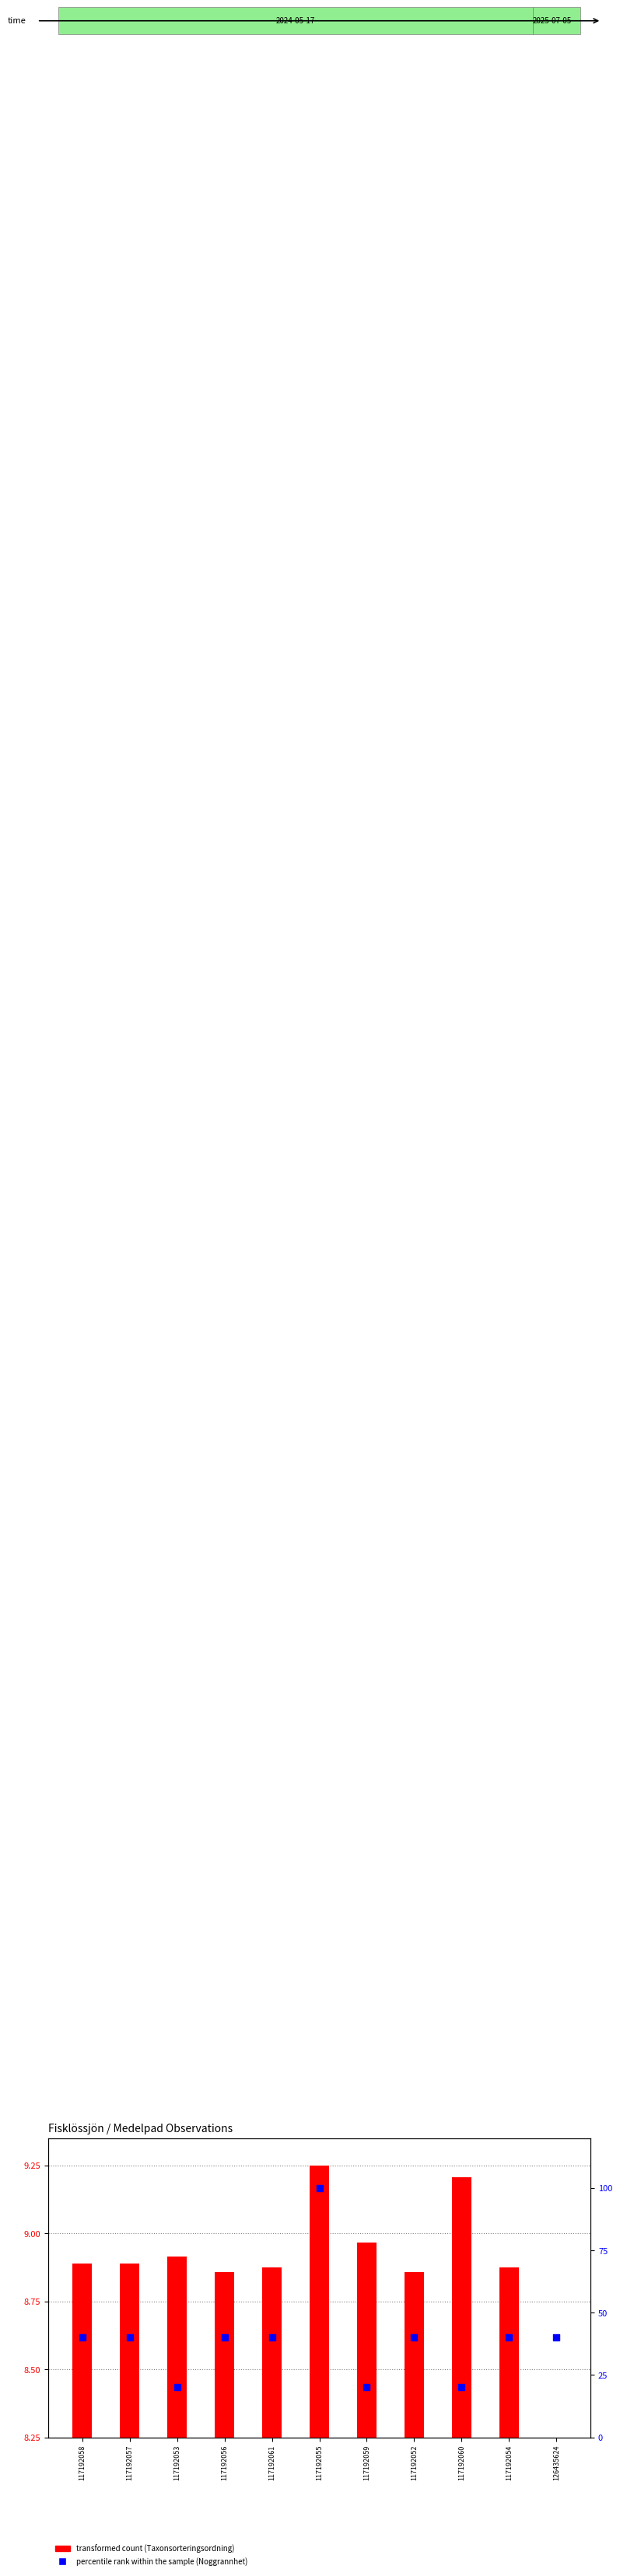

Is the value of percentile rank within the sample at 117192055 greater than the value of transformed count at 117192052?

Yes